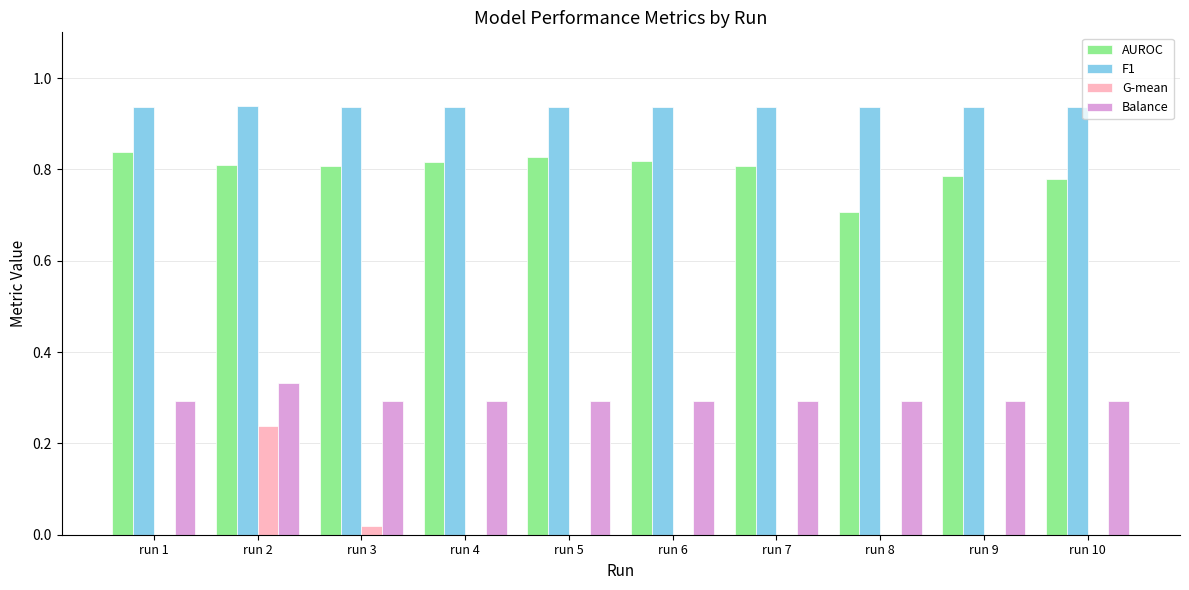

The F1 series shows 0.4 at run 6. True or false?

False